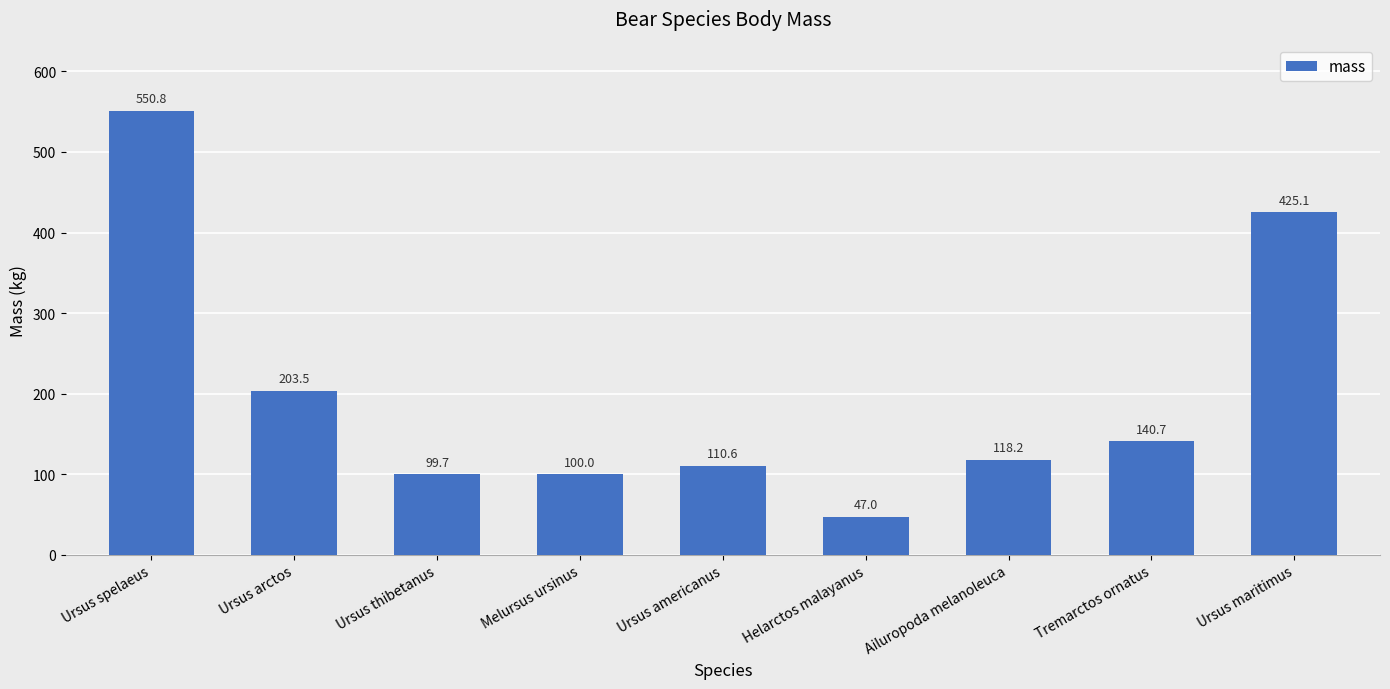

What is the value of the 6th bar from the left?

47.0